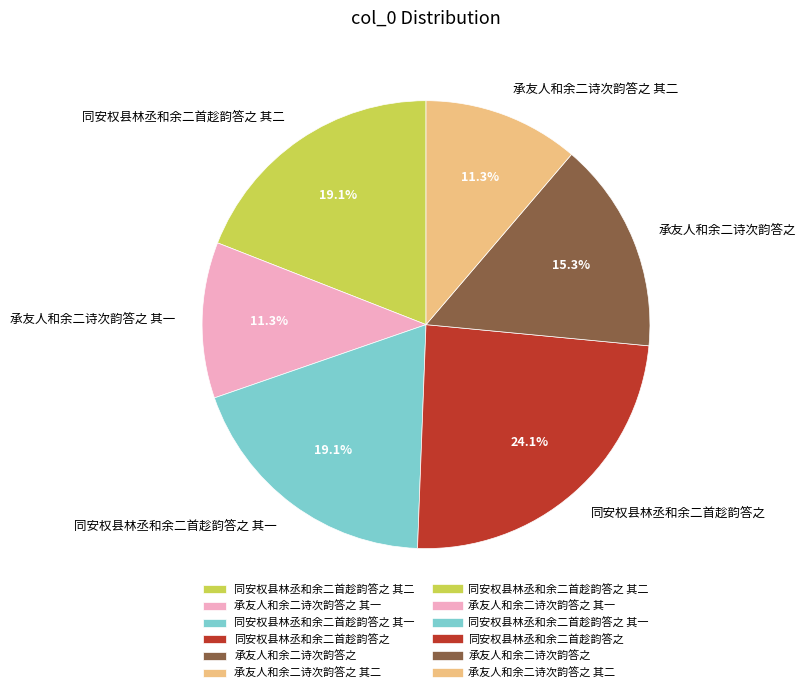

What is the largest slice in the pie chart?

同安权县林丞和余二首趁韵答之